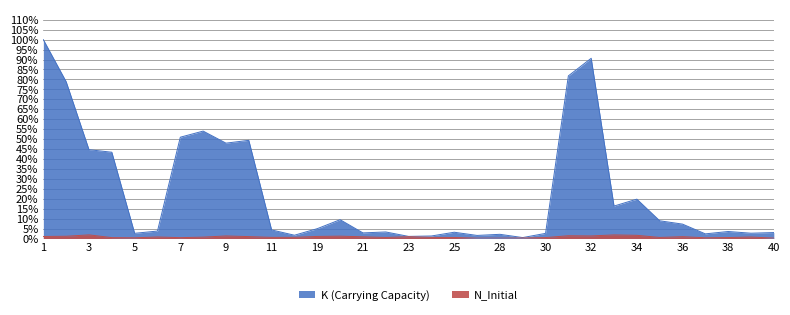

Does the chart have visible grid lines?

Yes